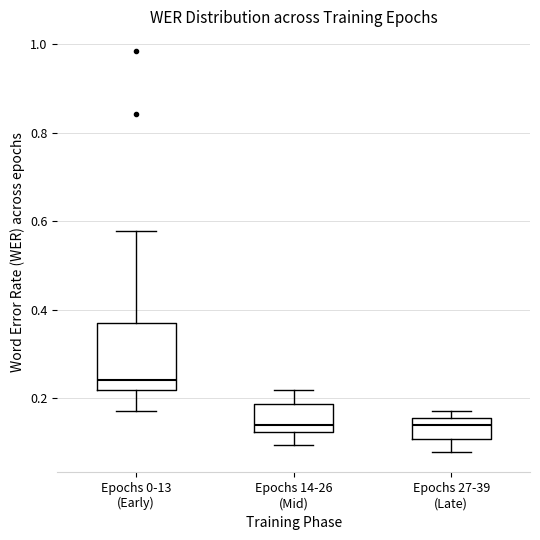

Reading left to right, transcribe this box plot: for each box, give where its median line is, the range the box spans, and where its two whiskers end, as read against the y-axis. The values are not printed on the chart, so give them approximately, as read against the axis.

Epochs 0-13 (Early): median 0.24, box 0.22 to 0.38, whiskers 0.18 to 0.58
Epochs 14-26 (Mid): median 0.14, box 0.12 to 0.18, whiskers 0.10 to 0.22
Epochs 27-39 (Late): median 0.14, box 0.10 to 0.16, whiskers 0.08 to 0.18